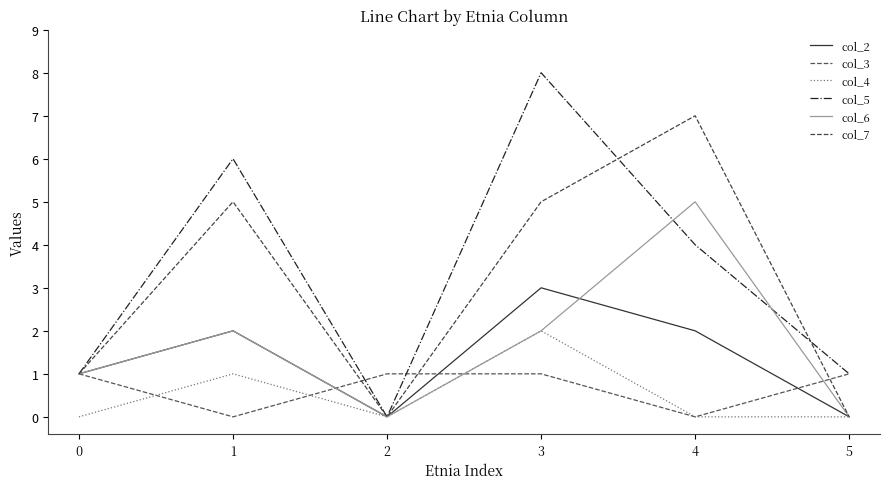

What is the value of the col_5 point at the 5th from the left?

4